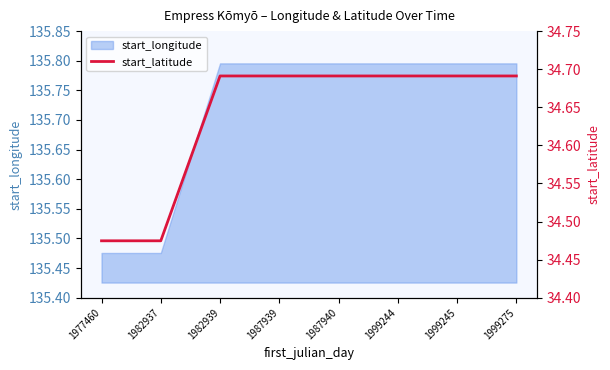

Reading left to right, transcribe all the data shown in this chart.

1977460=34.5	1982937=34.5	1982939=34.7	1987939=34.7	1987940=34.7	1999244=34.7	1999245=34.7	1999275=34.7